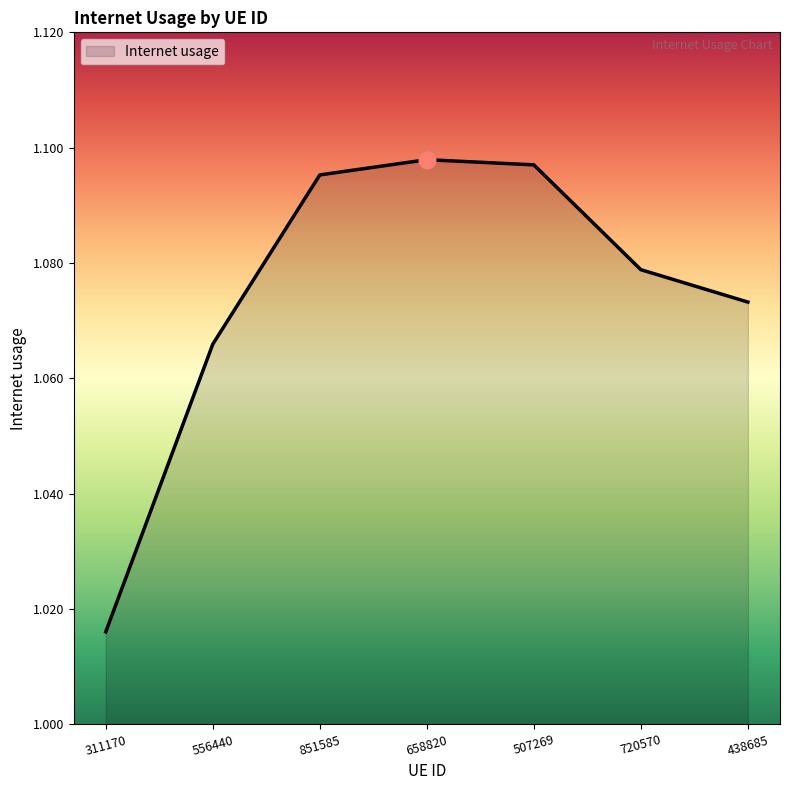

At which label is the value closest to 1?

311170